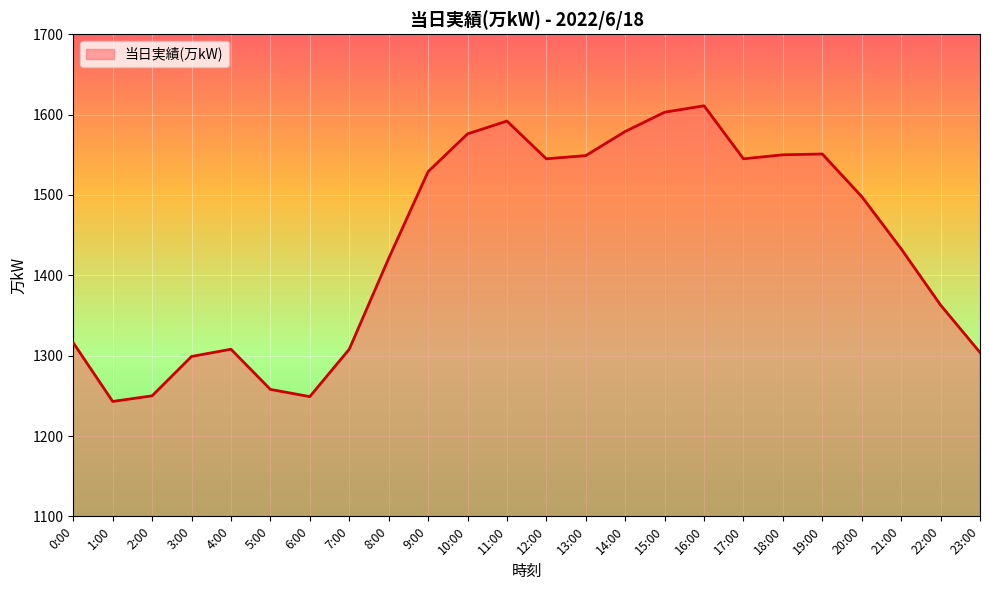

True or false: the data shows 370 at 9:00.

False